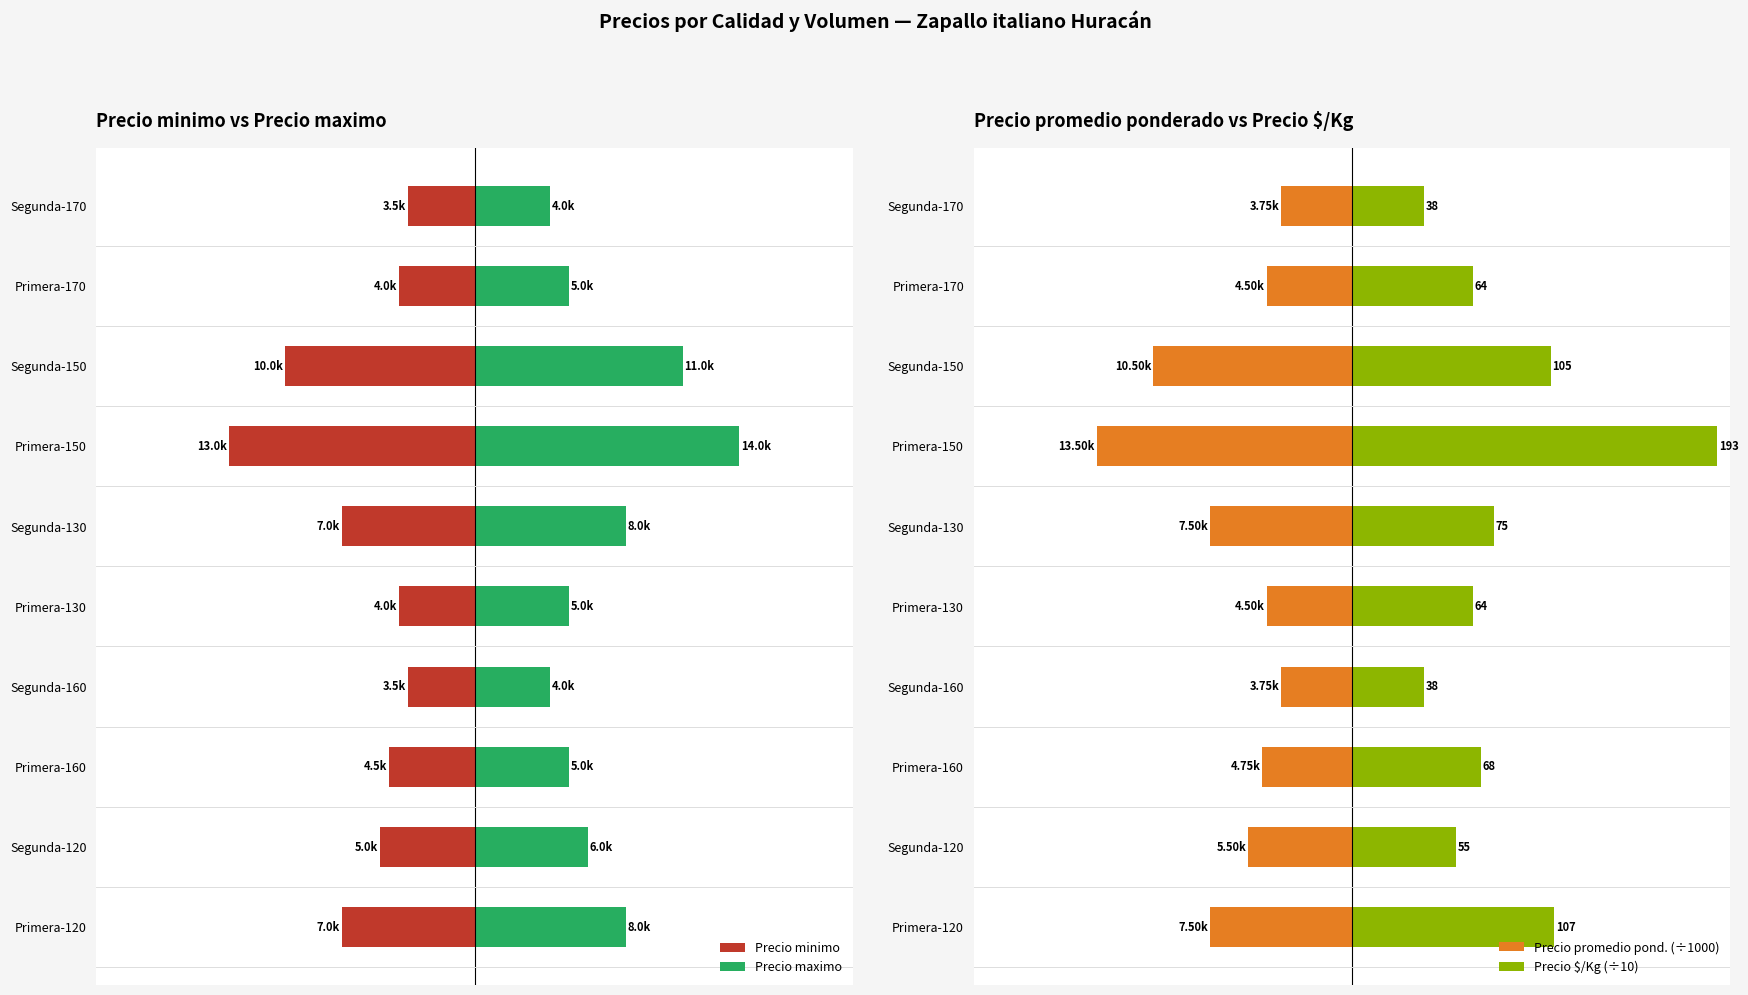

What are all the series names shown in the legend?

Precio minimo, Precio maximo, Precio promedio pond. (÷1000), Precio $/Kg (÷10)